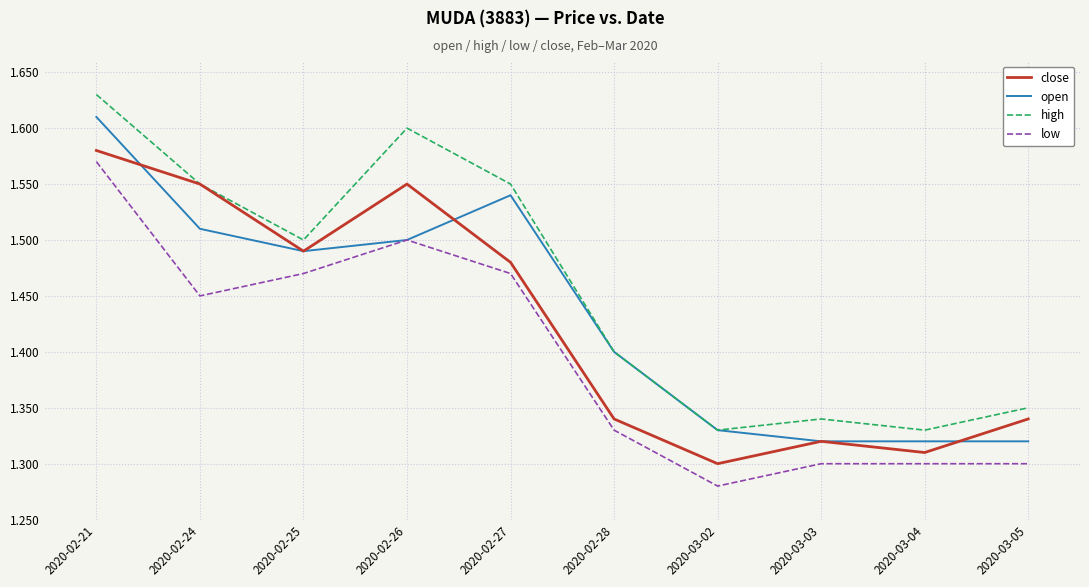

True or false: low and high intersect in this chart.

False